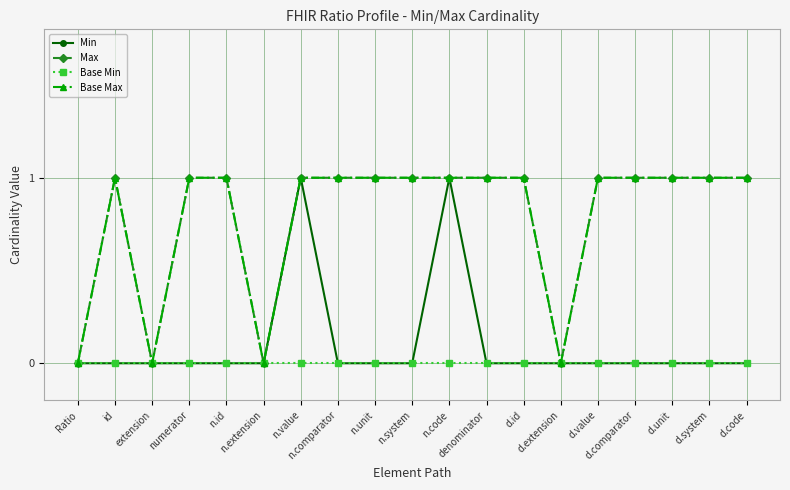

At which category does Max reach its first local peak?

id